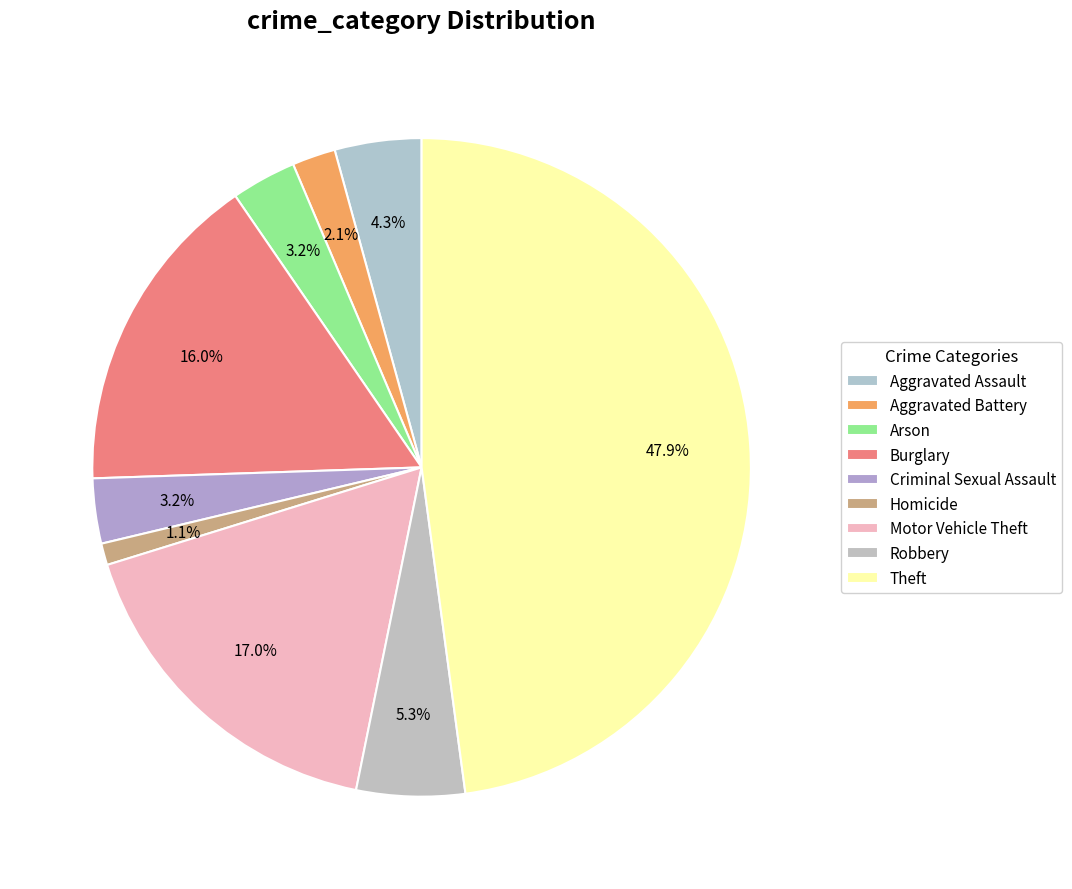

Does Arson account for over 50% of the chart?

No